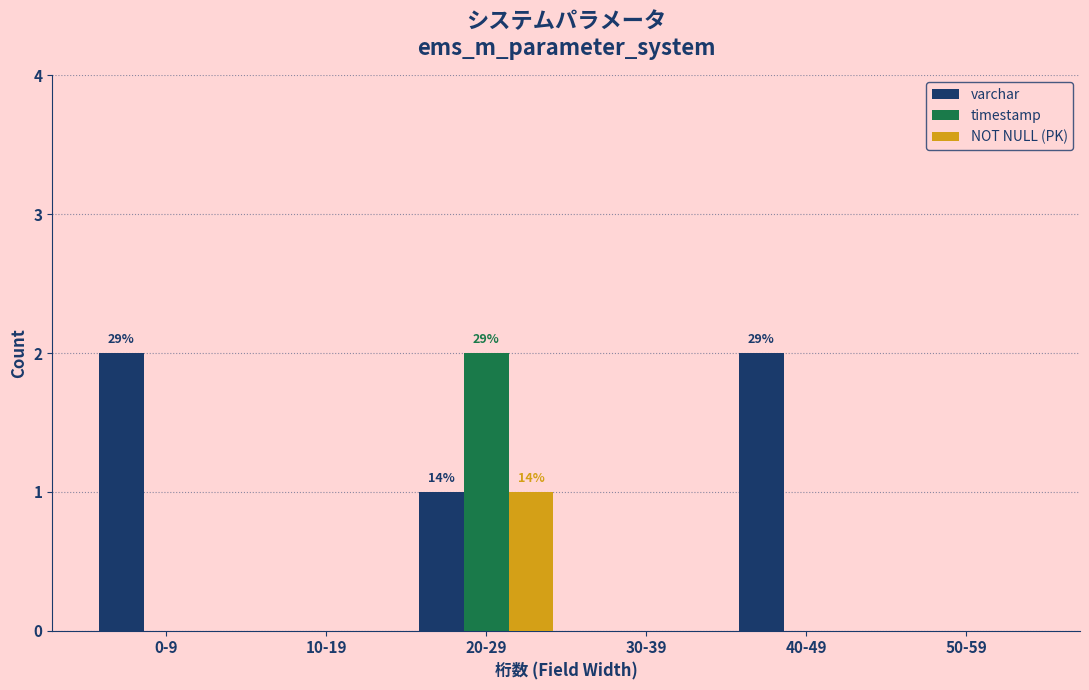

Reading left to right, what are all the values shown in this chart?

varchar: 0-9=2	10-19=0	20-29=1	30-39=0	40-49=2	50-59=0
timestamp: 0-9=0	10-19=0	20-29=2	30-39=0	40-49=0	50-59=0
NOT NULL (PK): 0-9=0	10-19=0	20-29=1	30-39=0	40-49=0	50-59=0